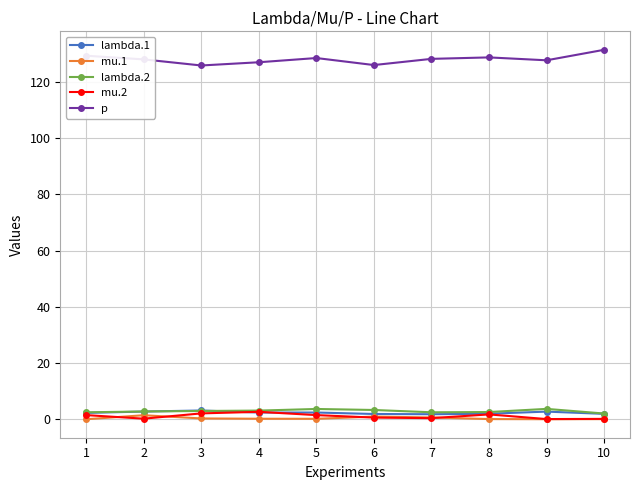

True or false: p and mu.2 cross at least once.

False